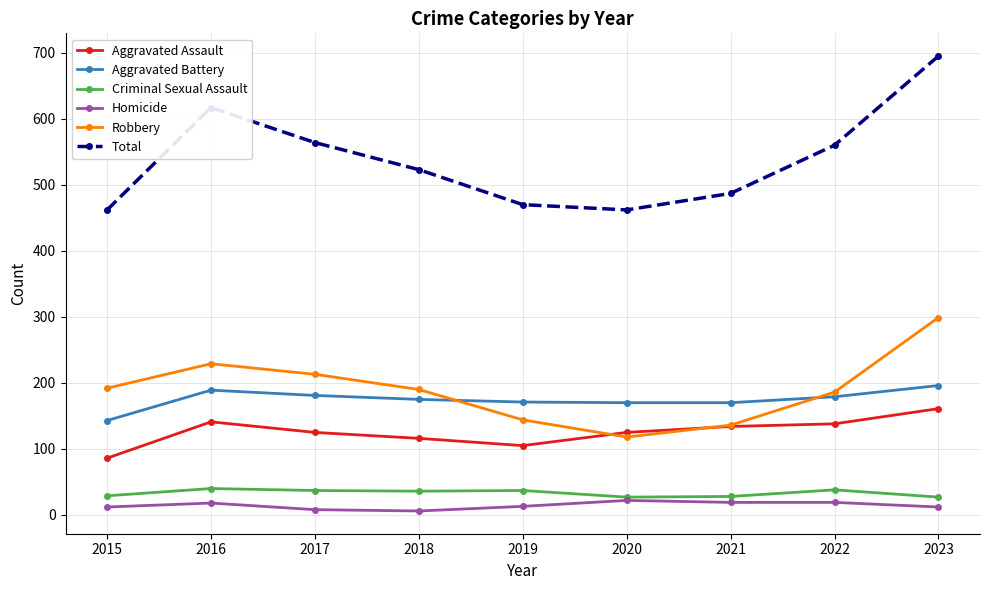

True or false: Total and Robbery cross at least once.

False